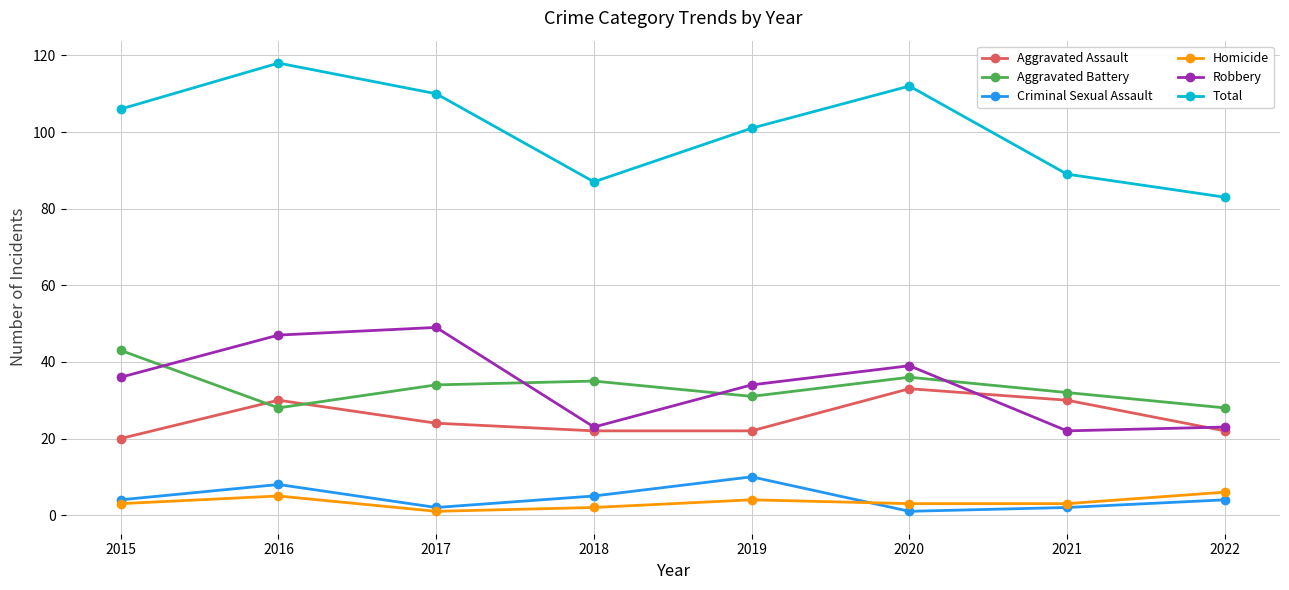

What is the difference between the maximum and minimum values in the Aggravated Battery series?

15